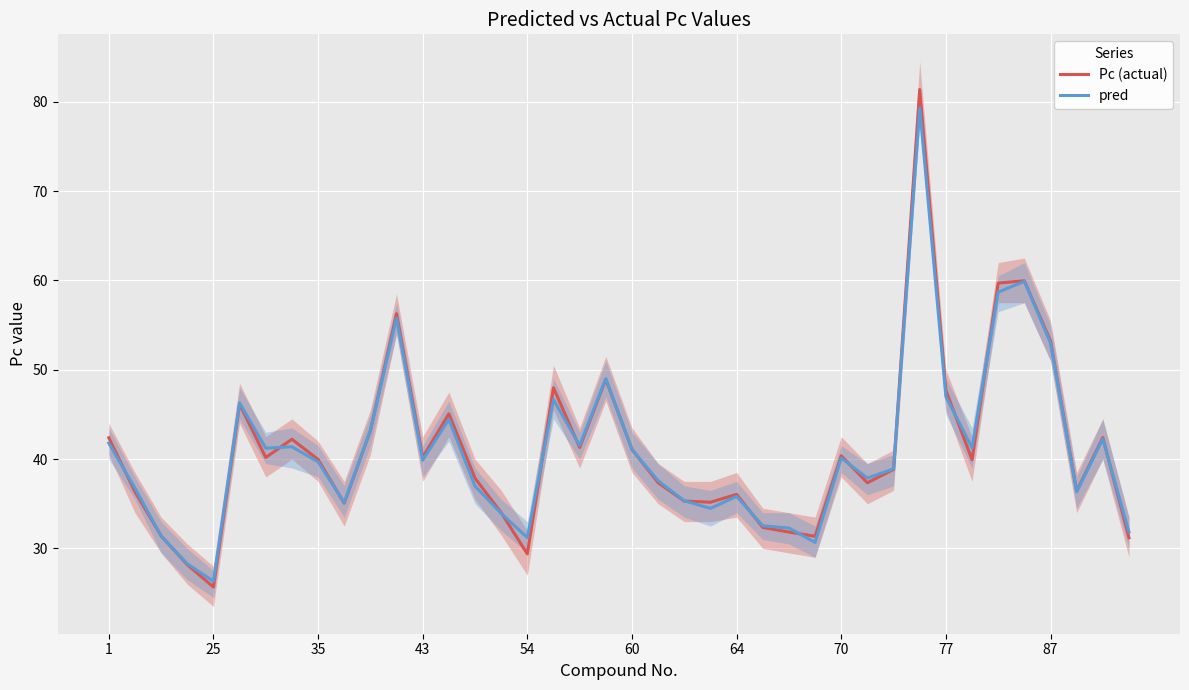

What is the greatest value displayed?

81.4